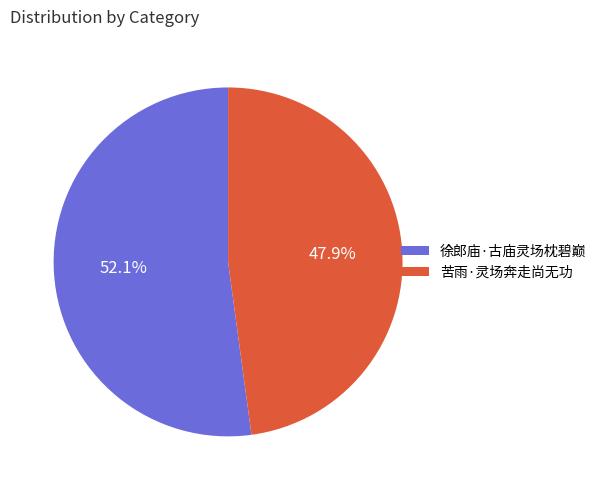

To the nearest percent, what is the average slice percentage?

50%